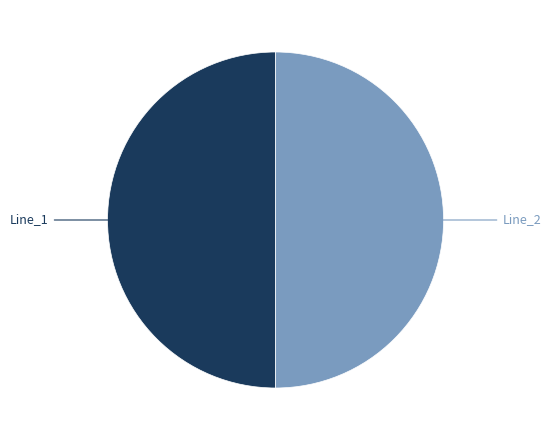

To the nearest percent, what is the difference between the largest and smallest slice percentages?

0%